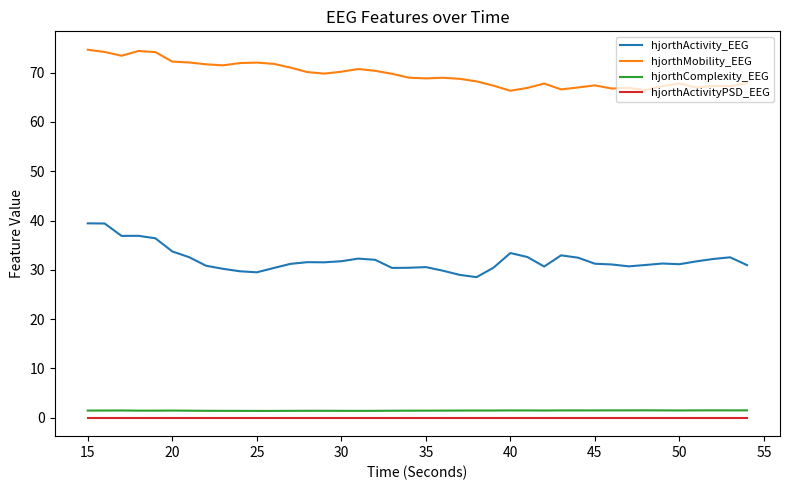

What is the maximum value for hjorthMobility_EEG?

74.7